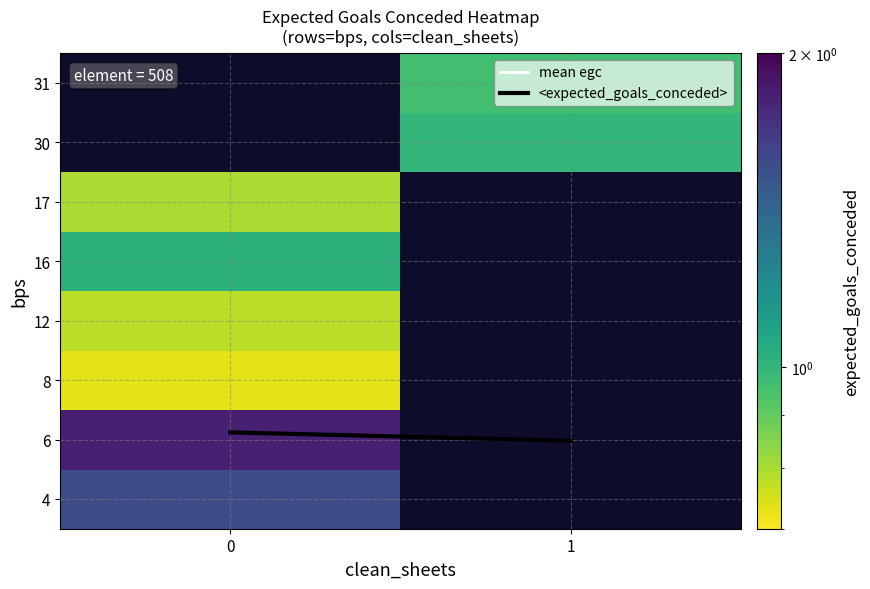

Which series has the largest range (max minus min)?

<expected_goals_conceded>